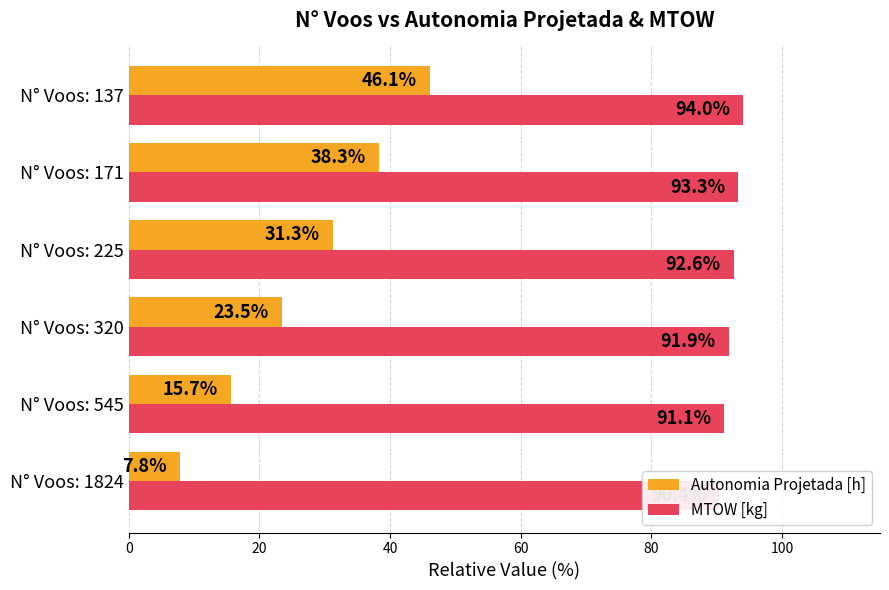

What is the highest value of the Autonomia Projetada [h] series?

46.1